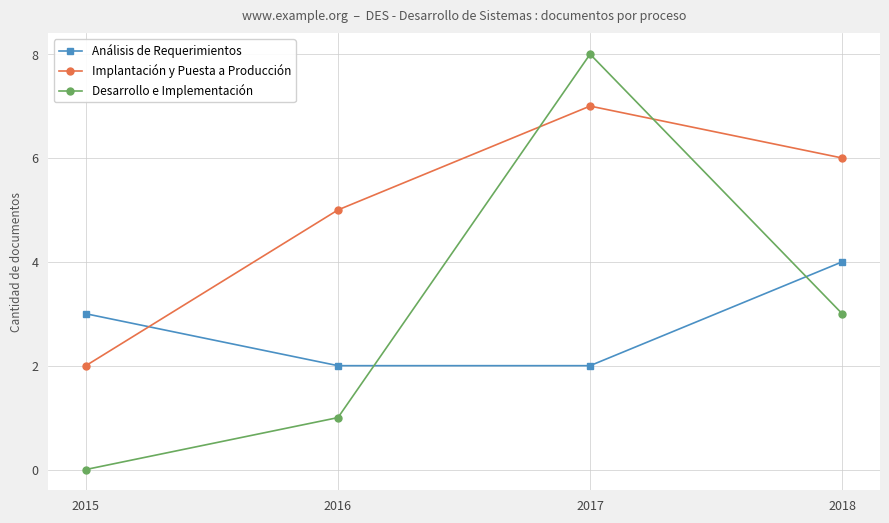

Reading left to right, what are all the values shown in this chart?

Análisis de Requerimientos: 3	2	2	4
Implantación y Puesta a Producción: 2	5	7	6
Desarrollo e Implementación: 0	1	8	3